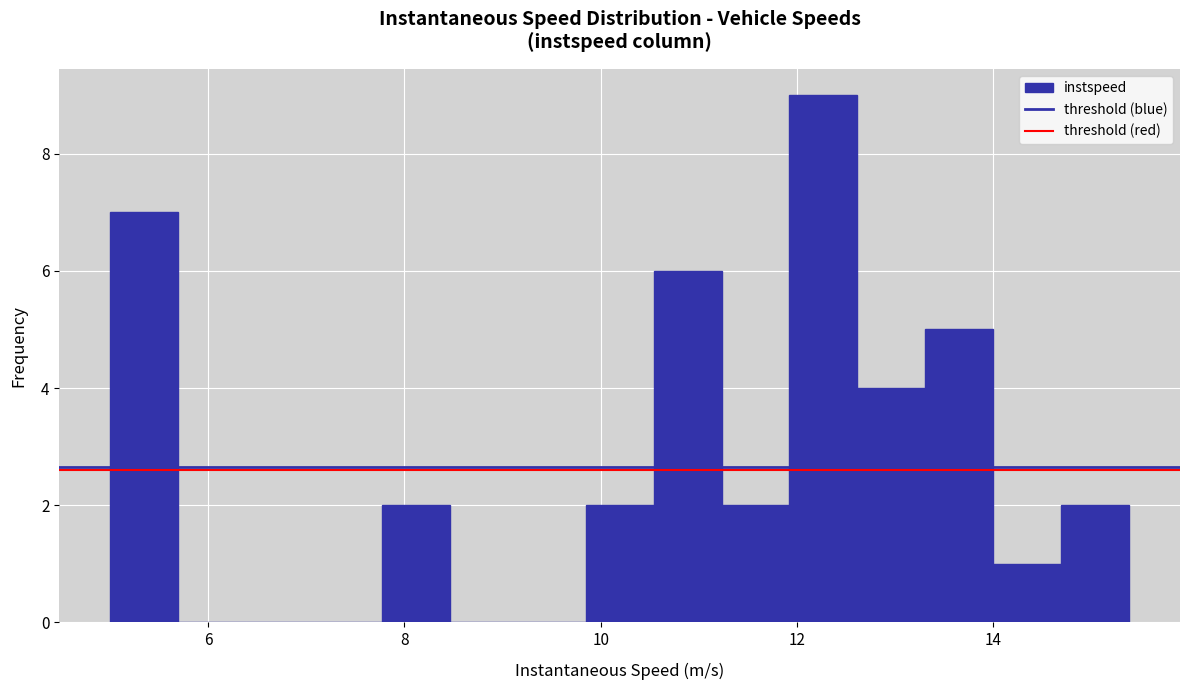

Read against the x-axis, roughly where is the centre of the tallest bar?

12.2